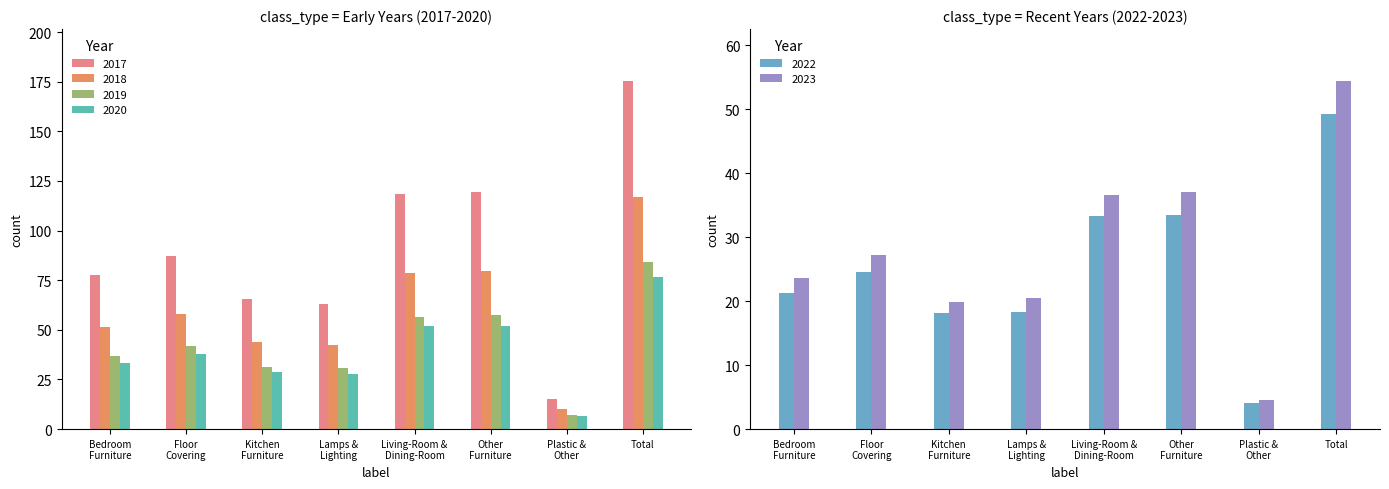

What is the difference between the maximum and minimum values in the 2019 series?

76.8